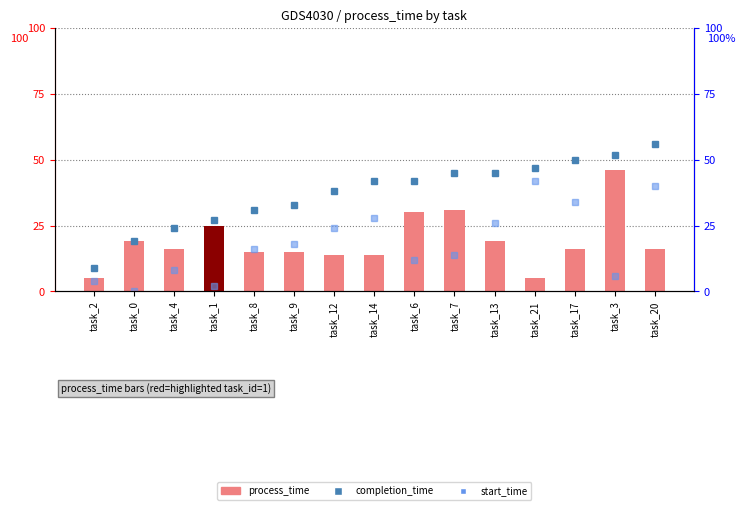

What is the average value of the process_time series?

19